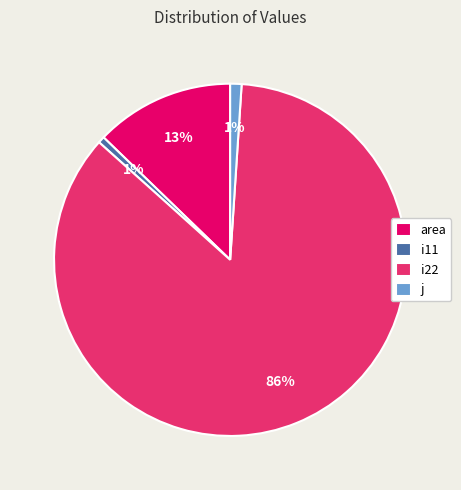

Does any single category account for the majority?

Yes